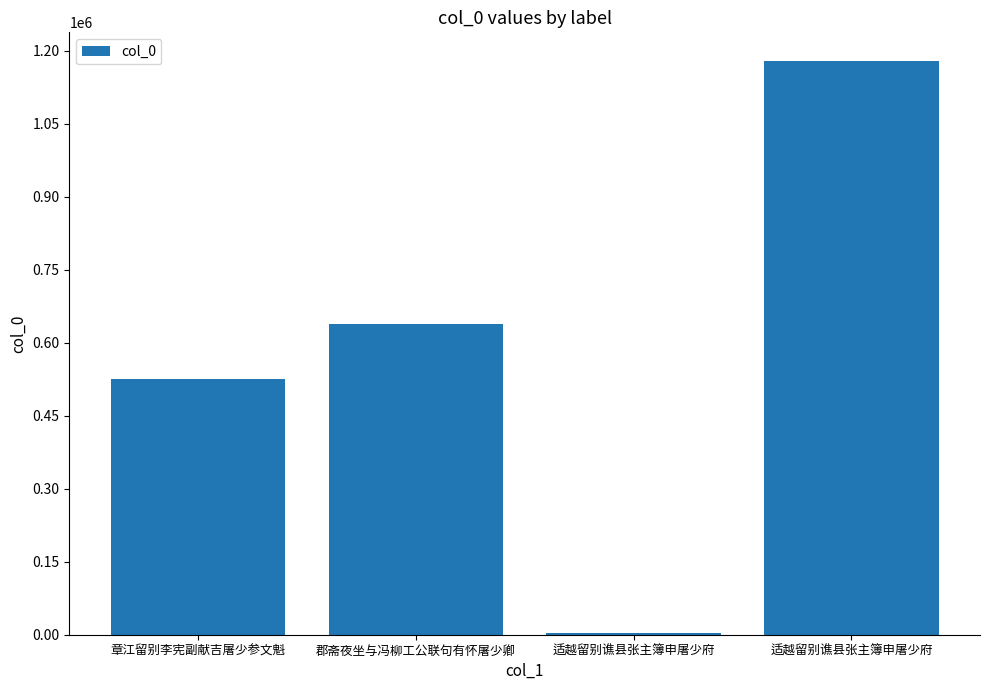

What is the difference between the maximum and second lowest values?

653967